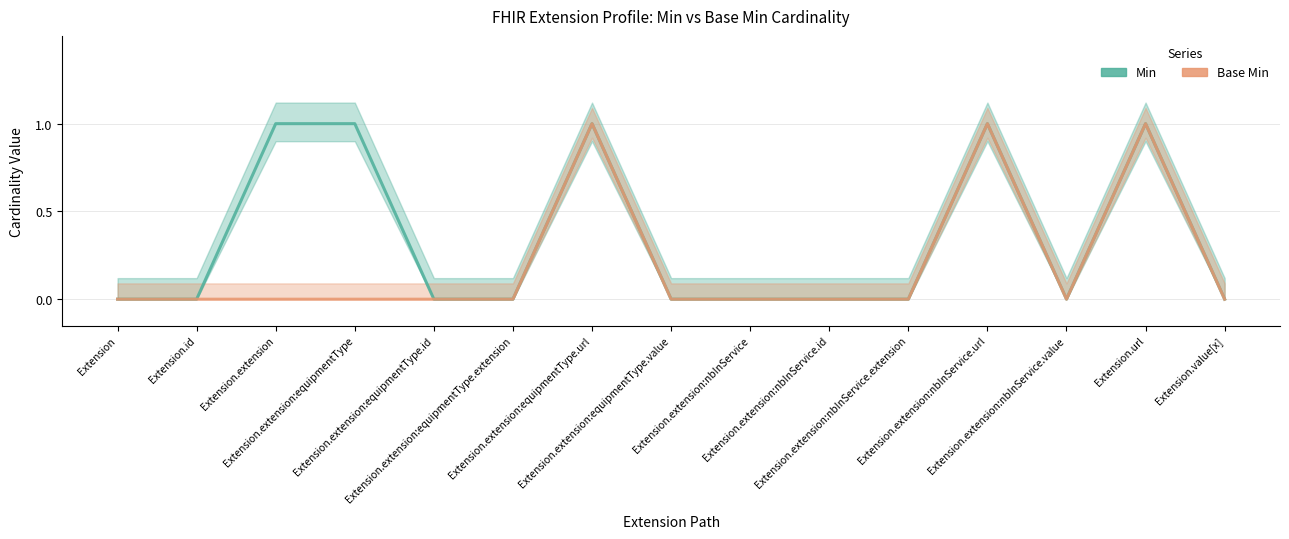

List the series in order of their peak value, highest first.

Min, Base Min